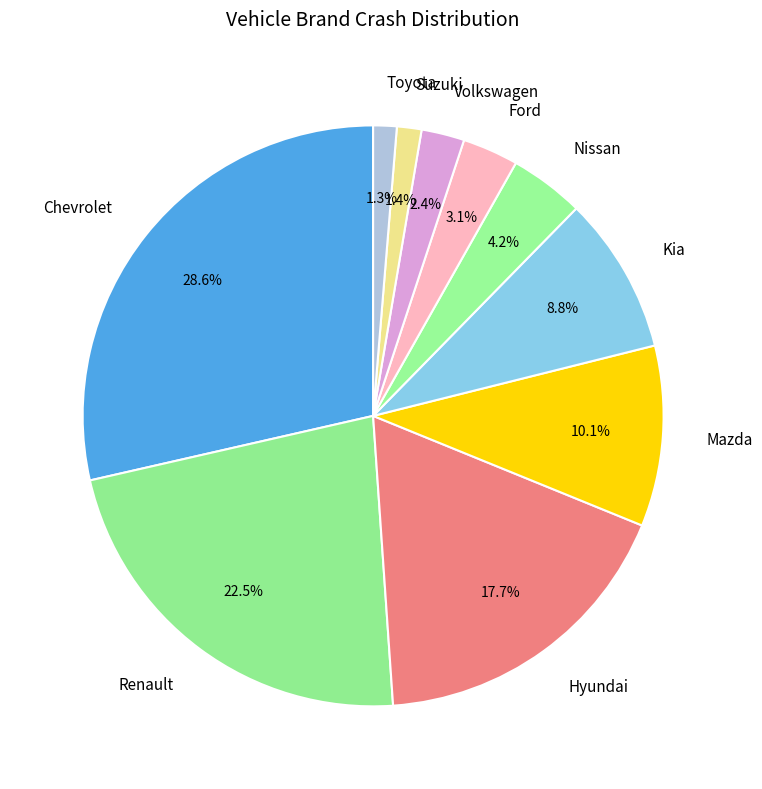

Does any single category account for the majority?

No